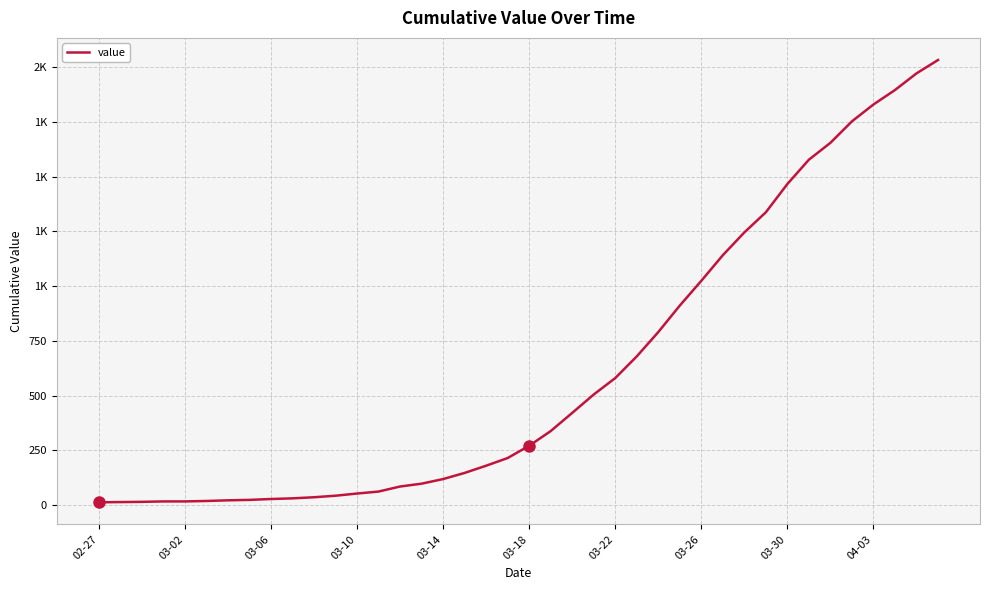

What is the average value?

616